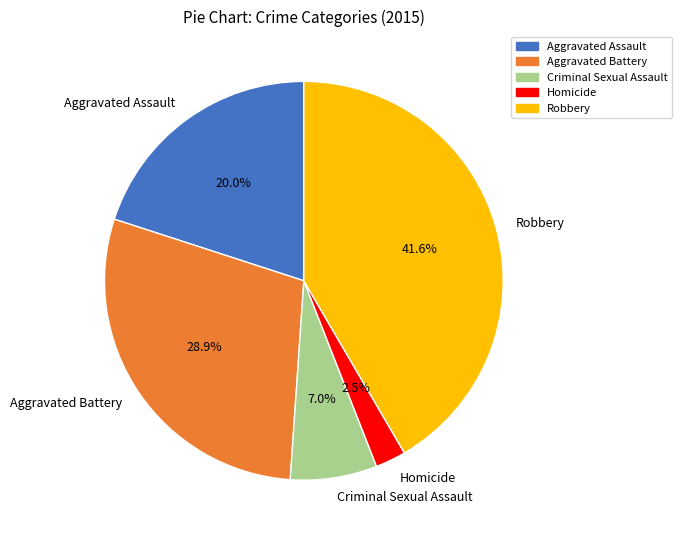

True or false: Criminal Sexual Assault accounts for 1% of the total.

False